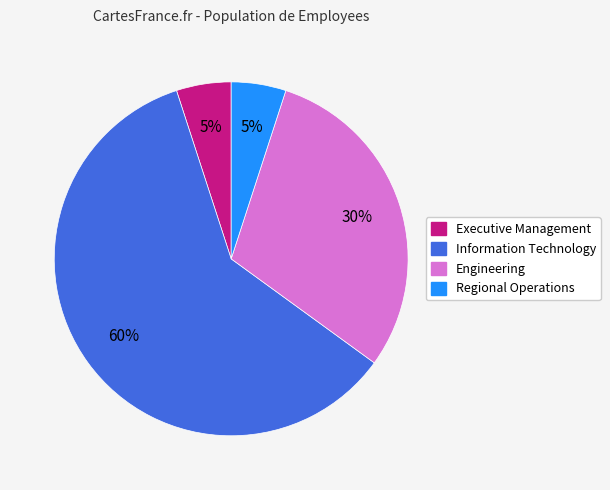

What is the ratio of the value at Executive Management to the value at Engineering?

0.2